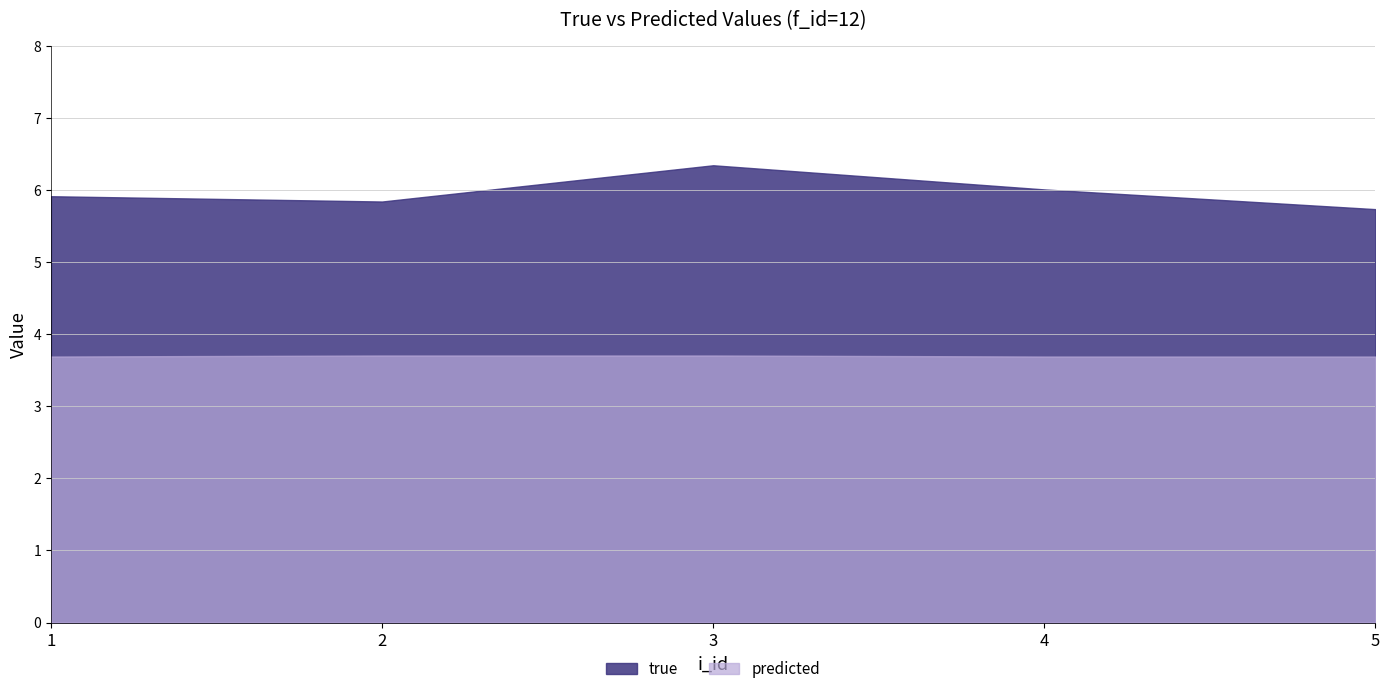

True or false: true and predicted cross at least once.

False